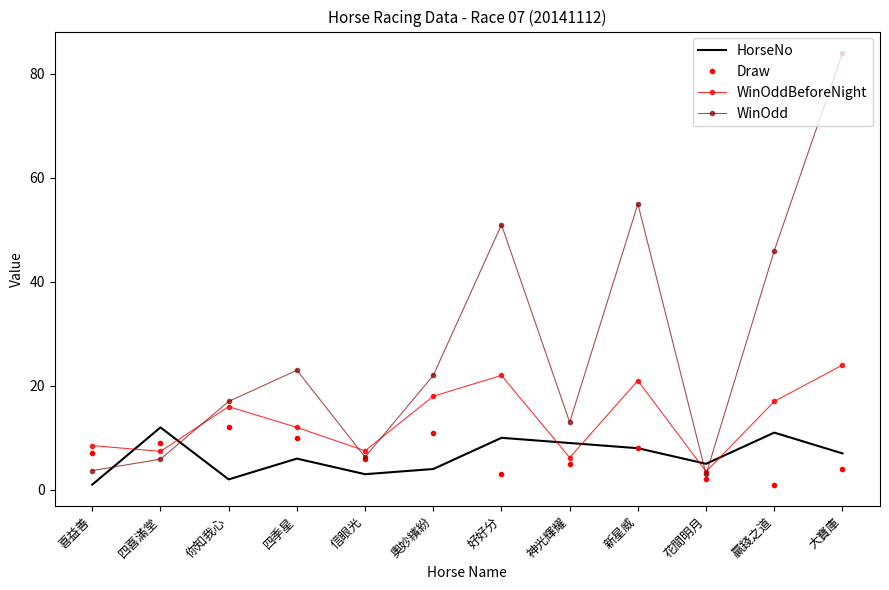

What value does the WinOdd series have at 好好分?

51.0